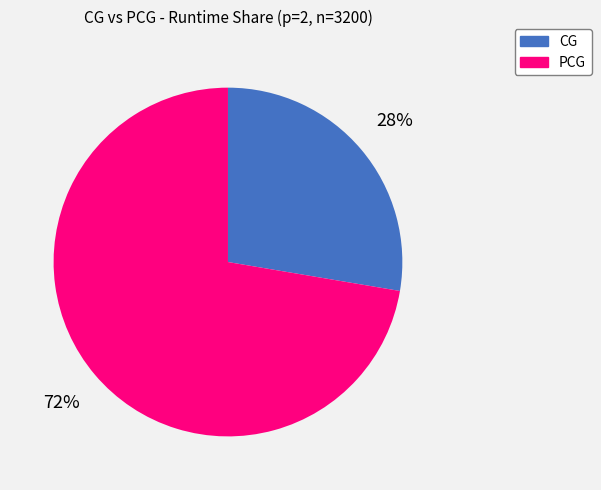

To the nearest percent, what is the average slice percentage?

50%